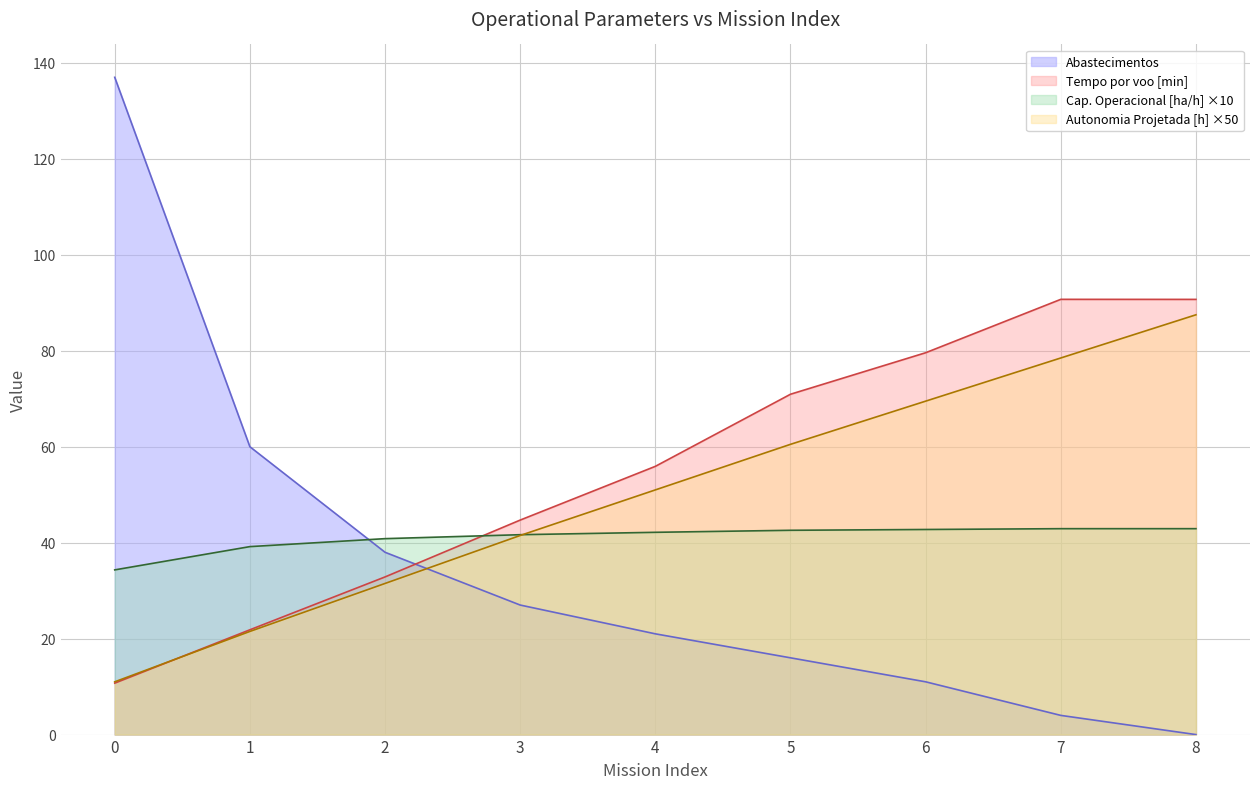

Where is Autonomia Projetada [h] nearest to the value 49?

4